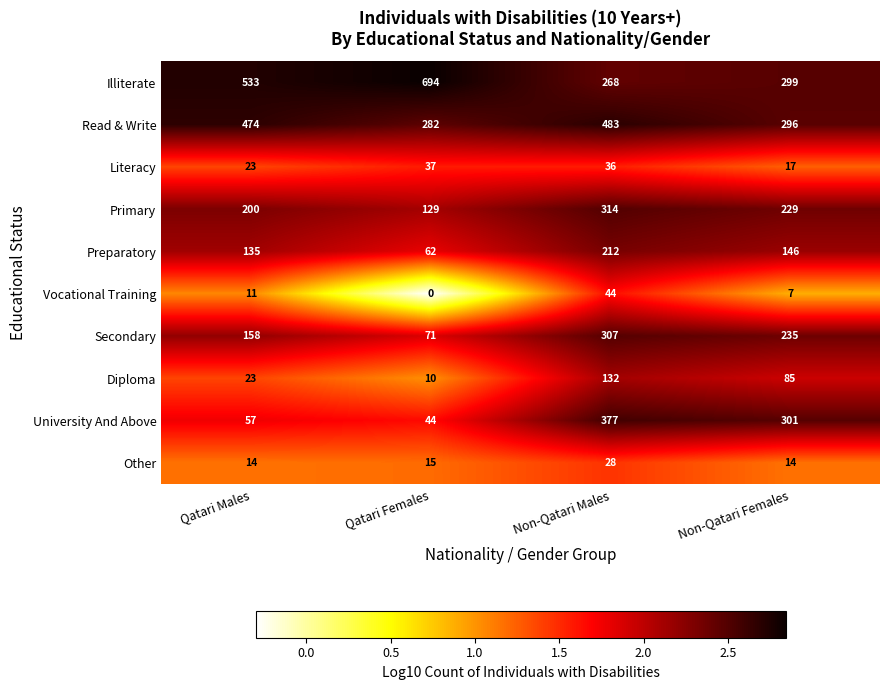

At which category is the sum across all series the highest?

Non-Qatari Males